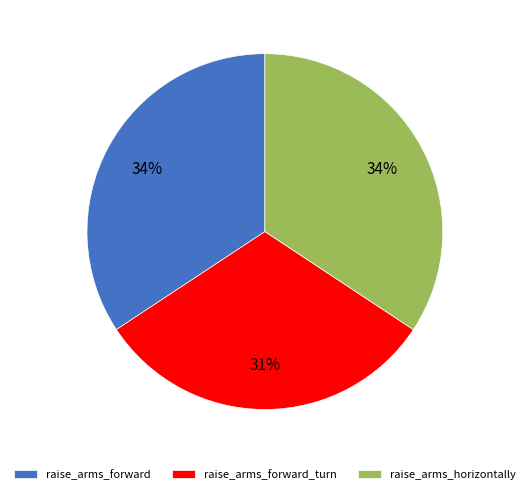

Which slice is the smallest?

raise_arms_forward_turn